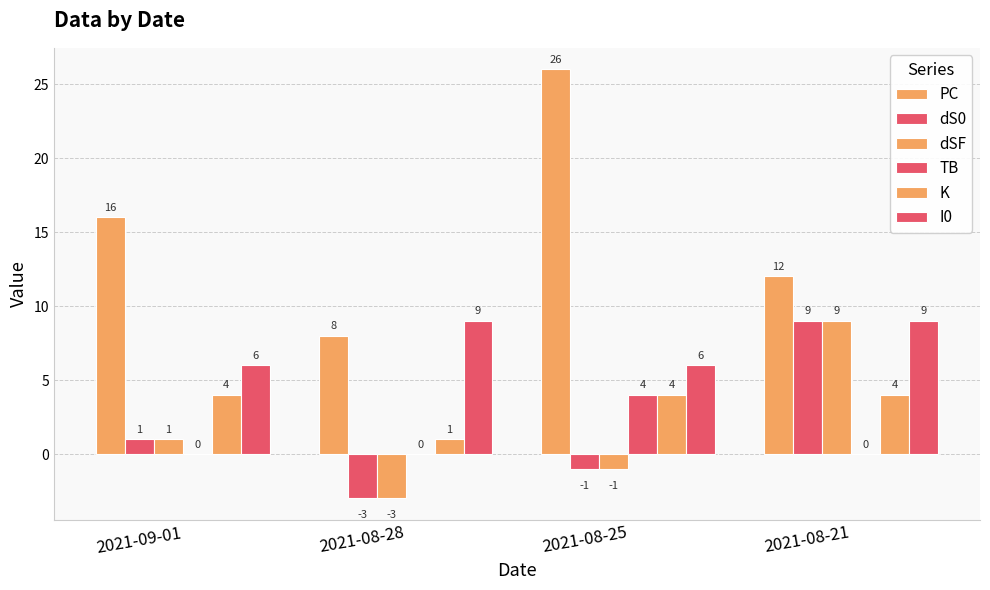

True or false: dS0 has a value of 0 at 2021-09-01.

False